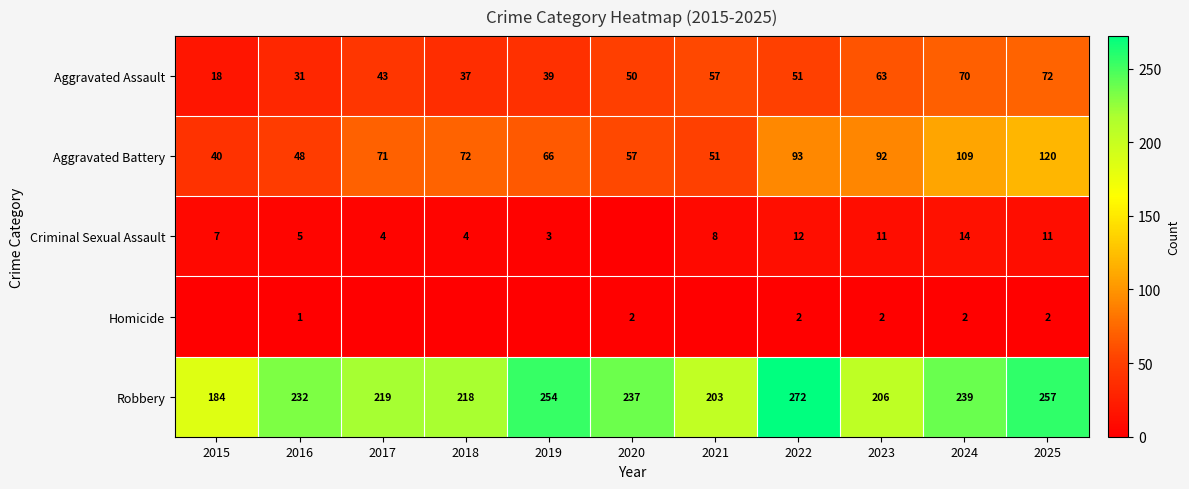

How many data points in Aggravated Battery are less than 71?

5